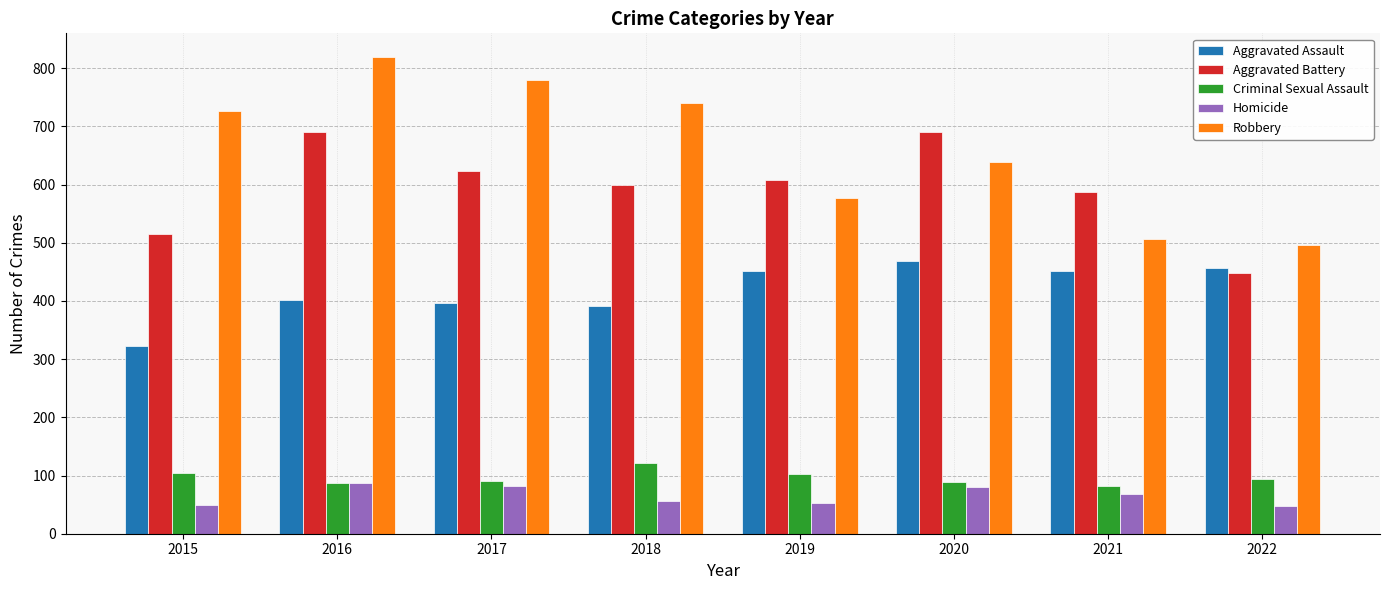

At which category is the sum across all series the highest?

2016